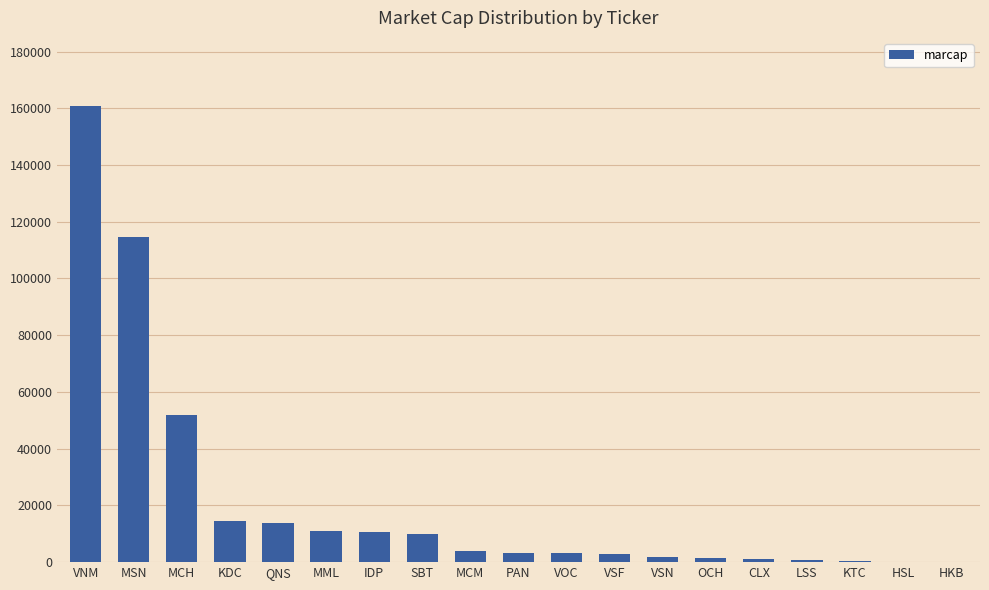

What is the maximum value shown in the chart?

160718